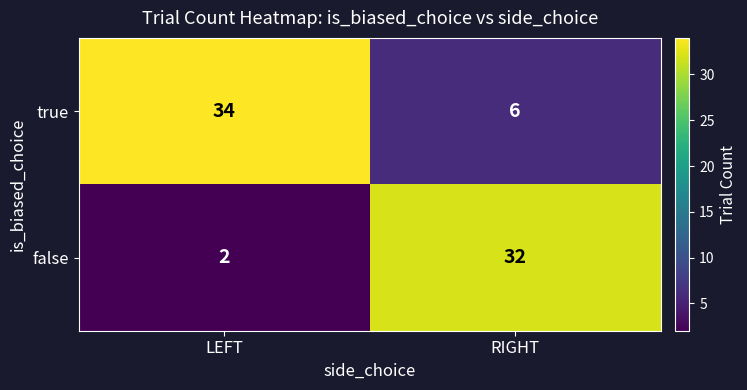

What is the difference between the maximum and minimum values in the true series?

28